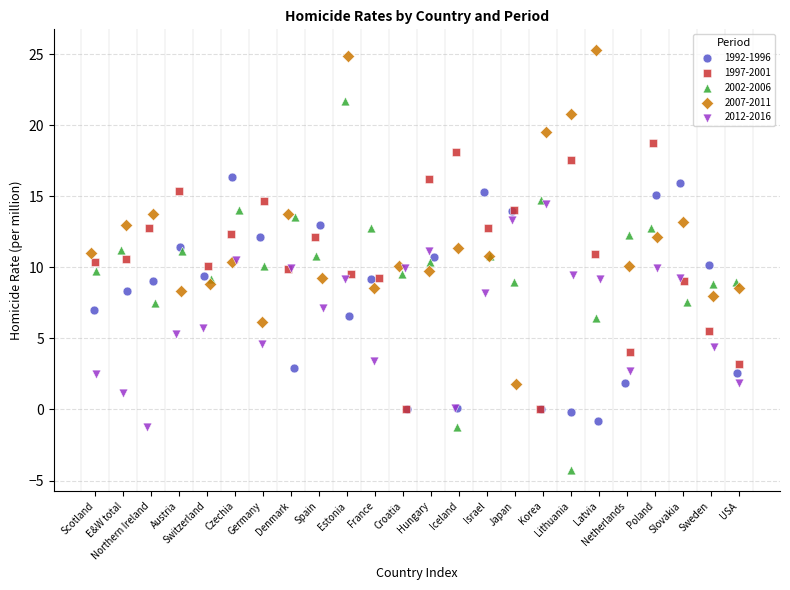

Which series reaches the maximum Y coordinate?

2007-2011